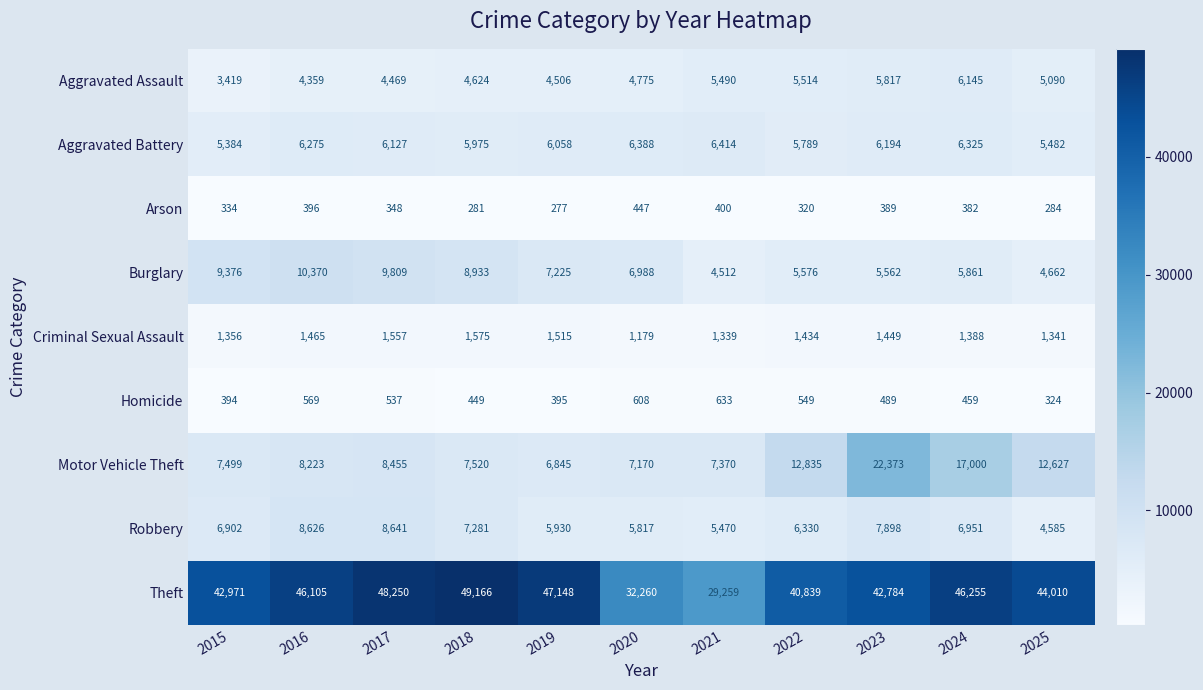

What is the approximate value of Criminal Sexual Assault at 2018?

1575